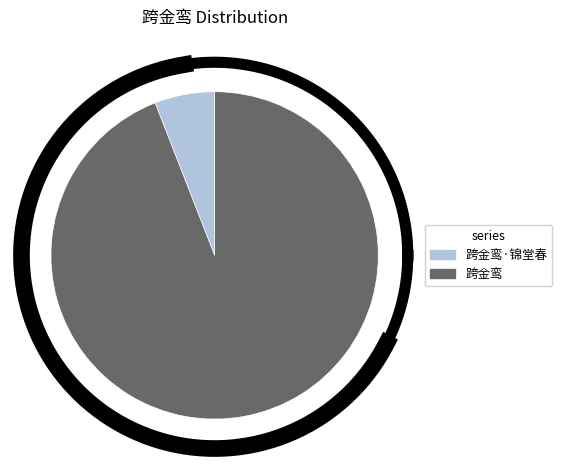

What percentage is NOT represented by 跨金鸾?

5.9%